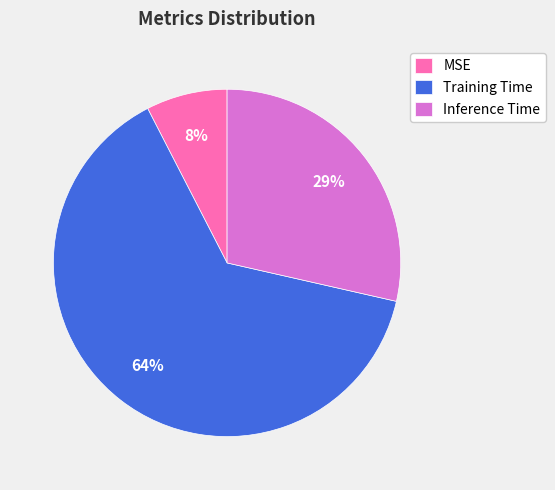

Does any single category account for the majority?

Yes